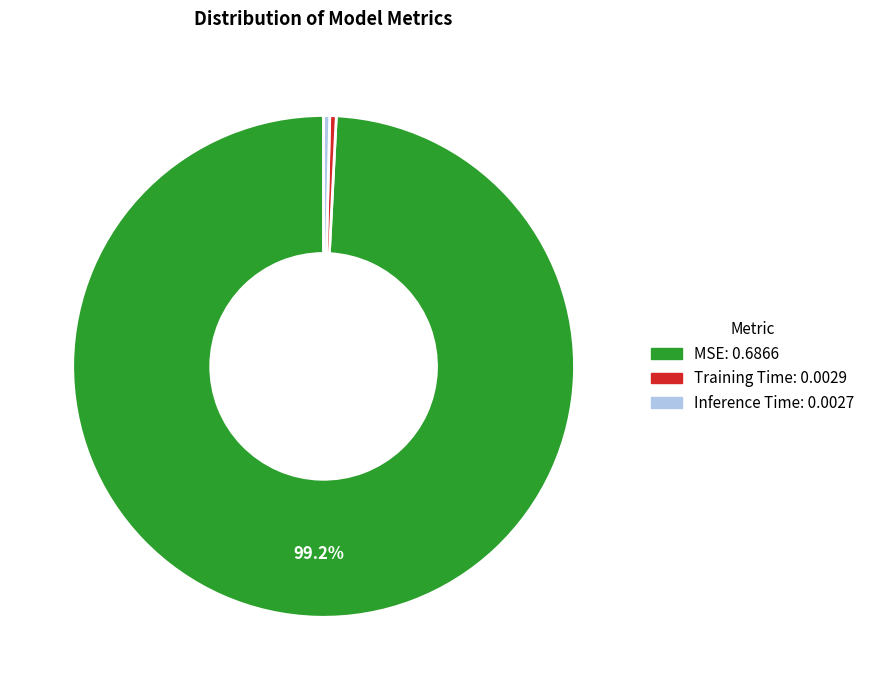

Which has a higher value, Inference Time or MSE?

MSE